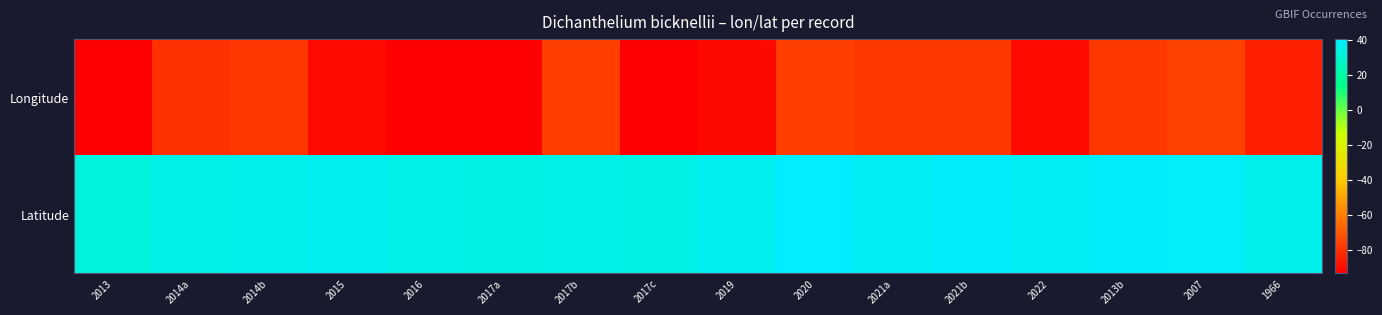

Reading right to left, list all the values displayed in this chart.

Longitude: 1966=-84.6	2007=-75.6	2013b=-78.5	2022=-90.4	2021b=-78.3	2021a=-78.3	2020=-76.9	2019=-91.1	2017c=-93.0	2017b=-76.8	2017a=-93.0	2016=-93.1	2015=-90.6	2014b=-78.9	2014a=-80.5	2013=-93.3
Latitude: 1966=35.9	2007=38.4	2013b=39.6	2022=37.3	2021b=39.7	2021a=37.6	2020=40.4	2019=36.9	2017c=34.6	2017b=34.7	2017a=34.6	2016=34.9	2015=37.3	2014b=36.1	2014a=35.1	2013=32.4